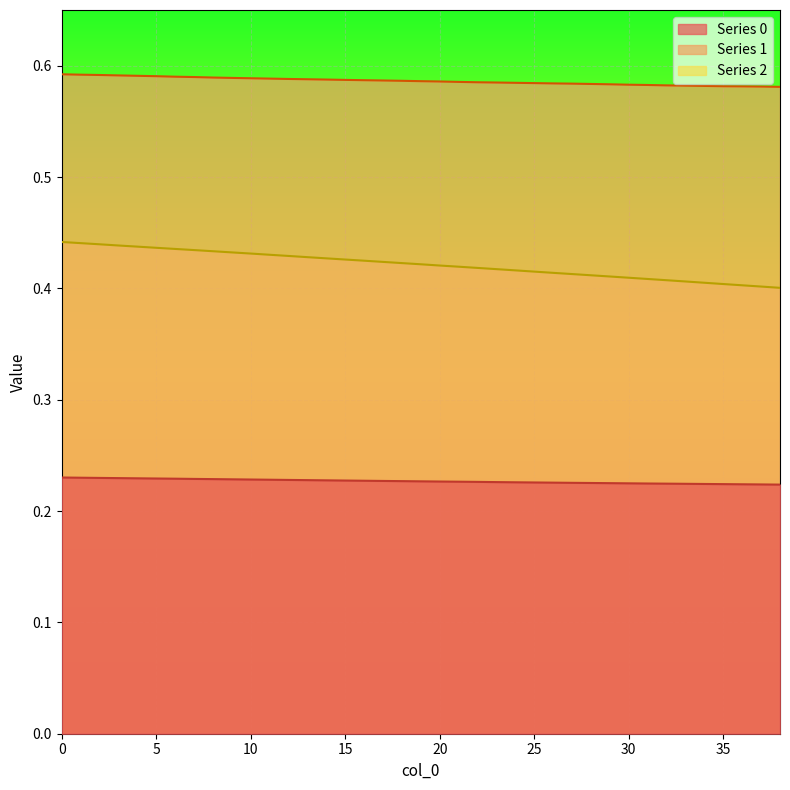

At which label is 2 closest to 0?

38